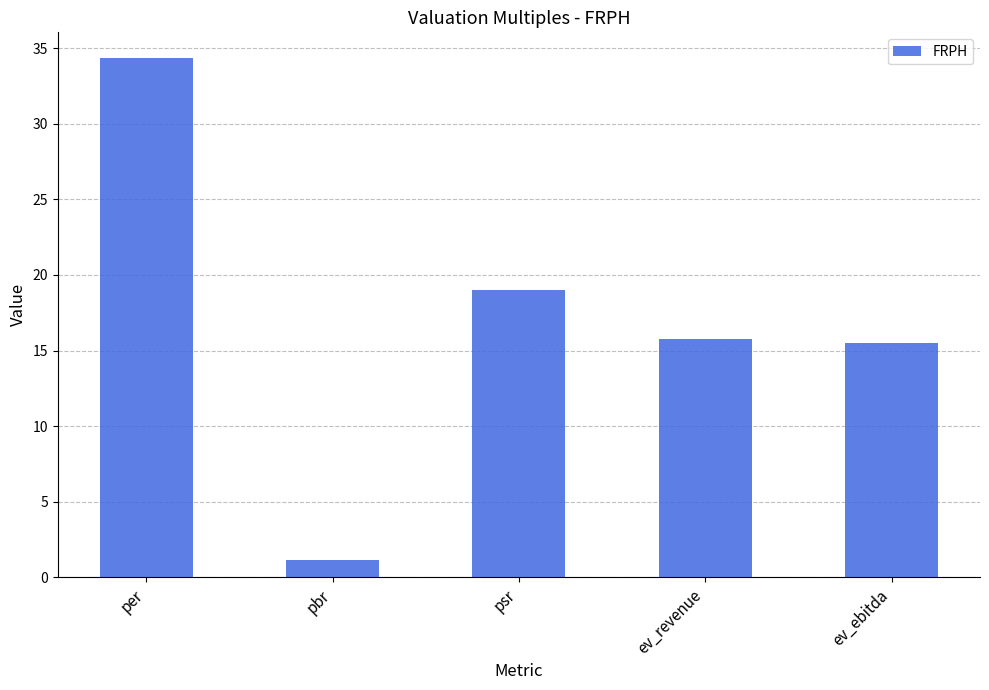

Is it true that the value at ev_ebitda is 15.5?

True